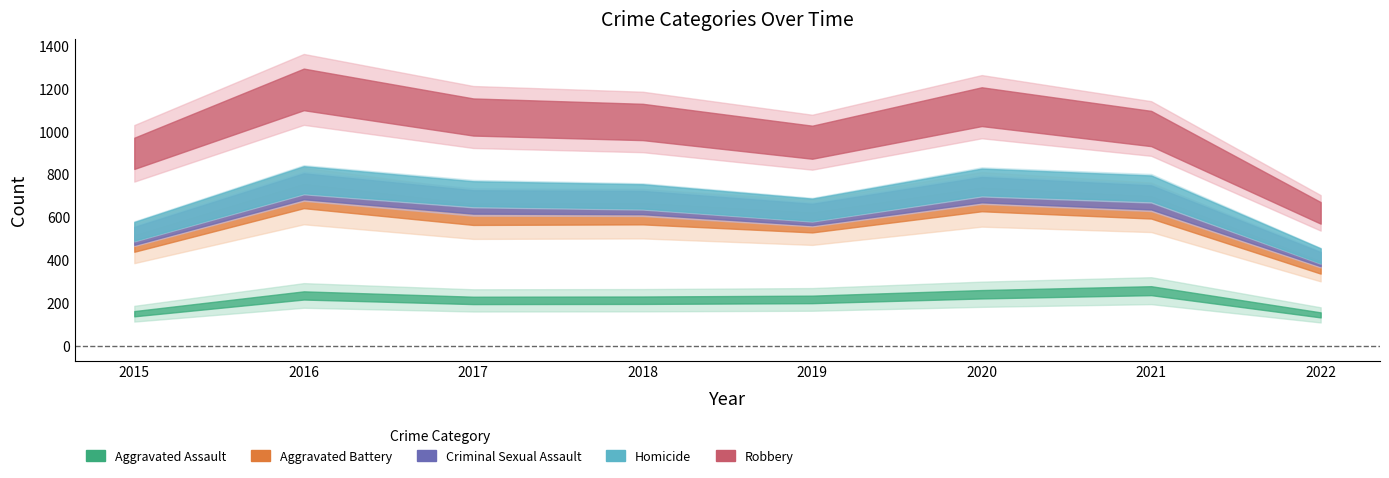

How many lines are shown in the chart?

5